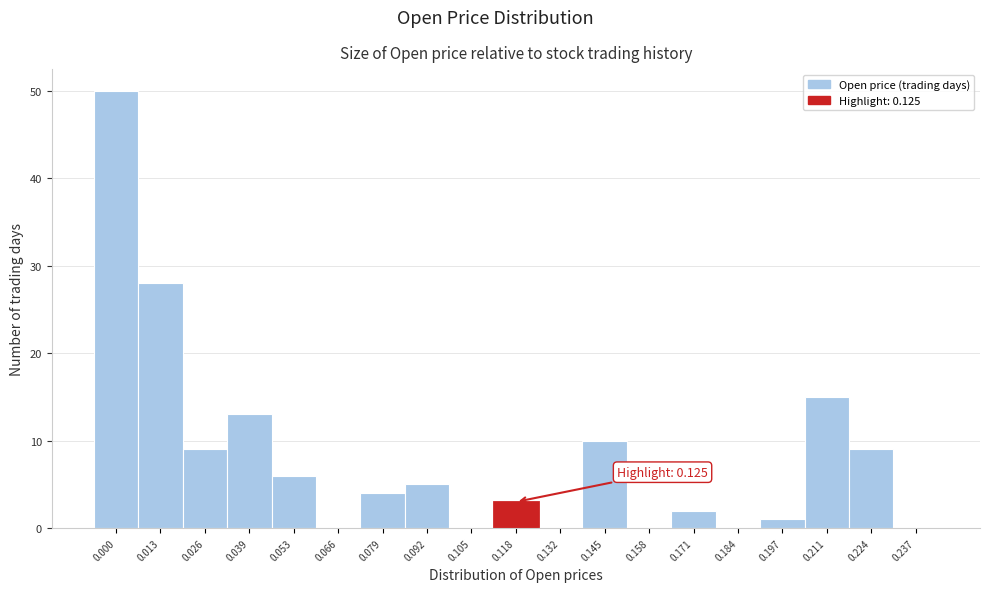

Reading right to left, list all the values displayed in this chart.

0.237=0	0.224=9	0.211=15	0.197=1	0.184=0	0.171=2	0.158=0	0.145=10	0.132=0	0.118=3	0.105=0	0.092=5	0.079=4	0.066=0	0.053=6	0.039=13	0.026=9	0.013=28	0.000=50